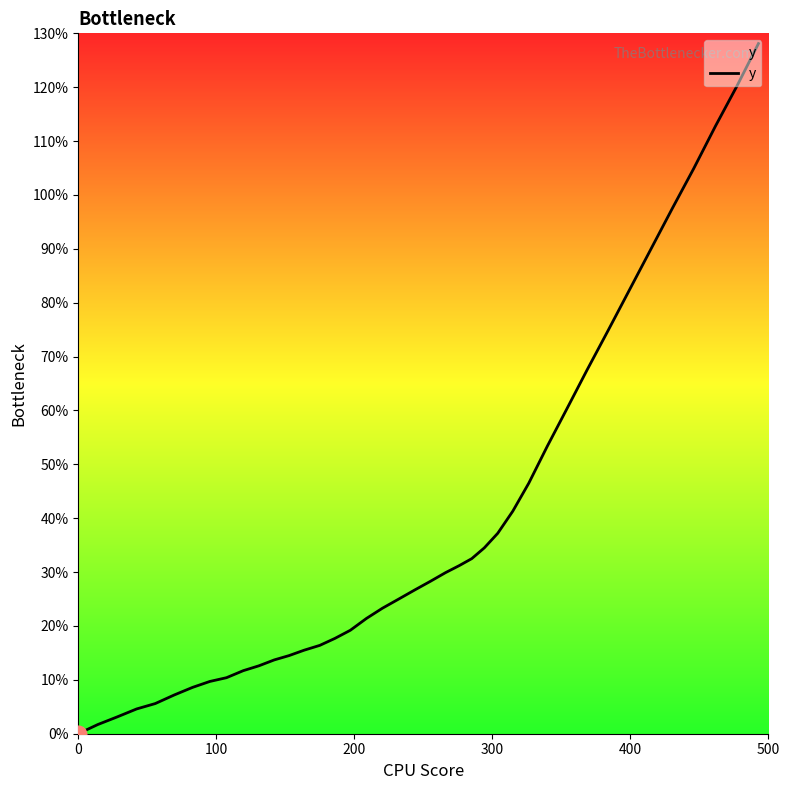

What is the maximum value shown in the chart?

128.1